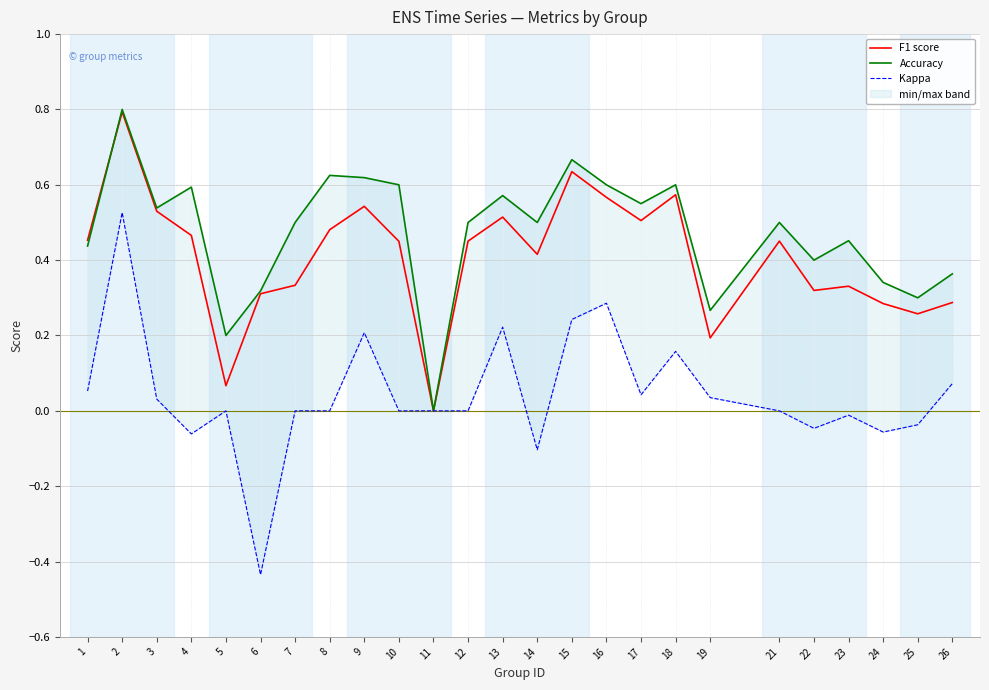

What is the value of the F1 score point at the 19th from the left?

0.2